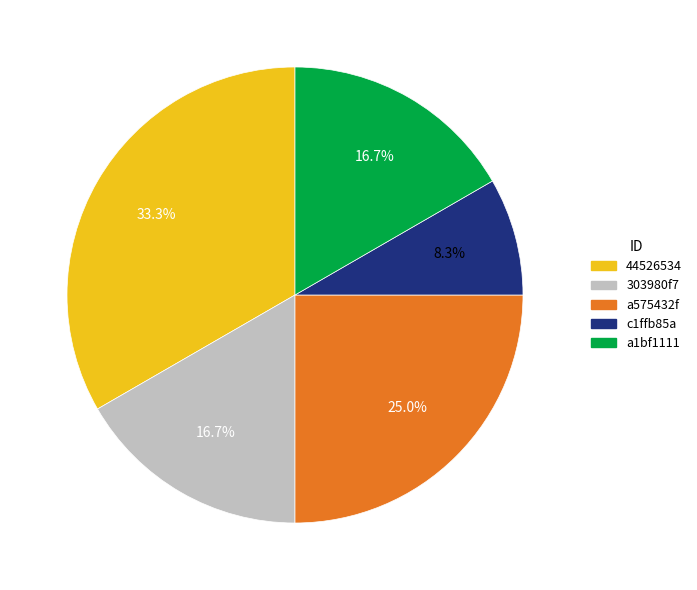

To the nearest percent, what is the combined percentage of a575432f and a1bf1111?

42%